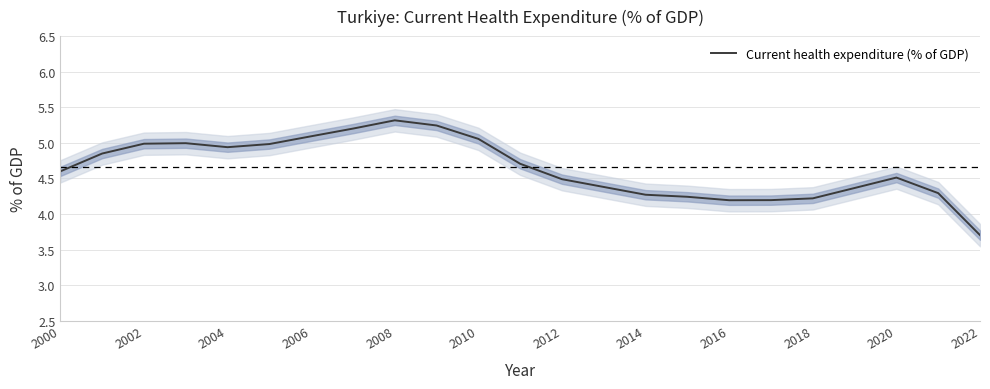

What is the minimum value shown in the chart?

3.7